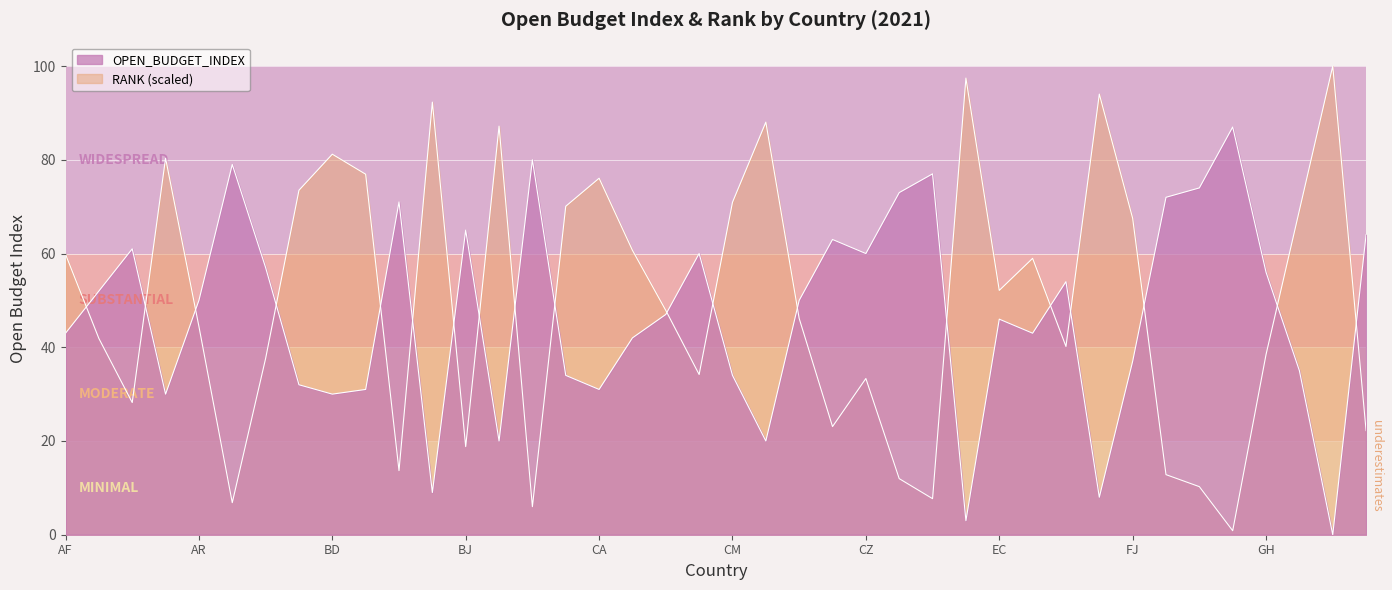

How many values in the OPEN_BUDGET_INDEX series are below 50?

20